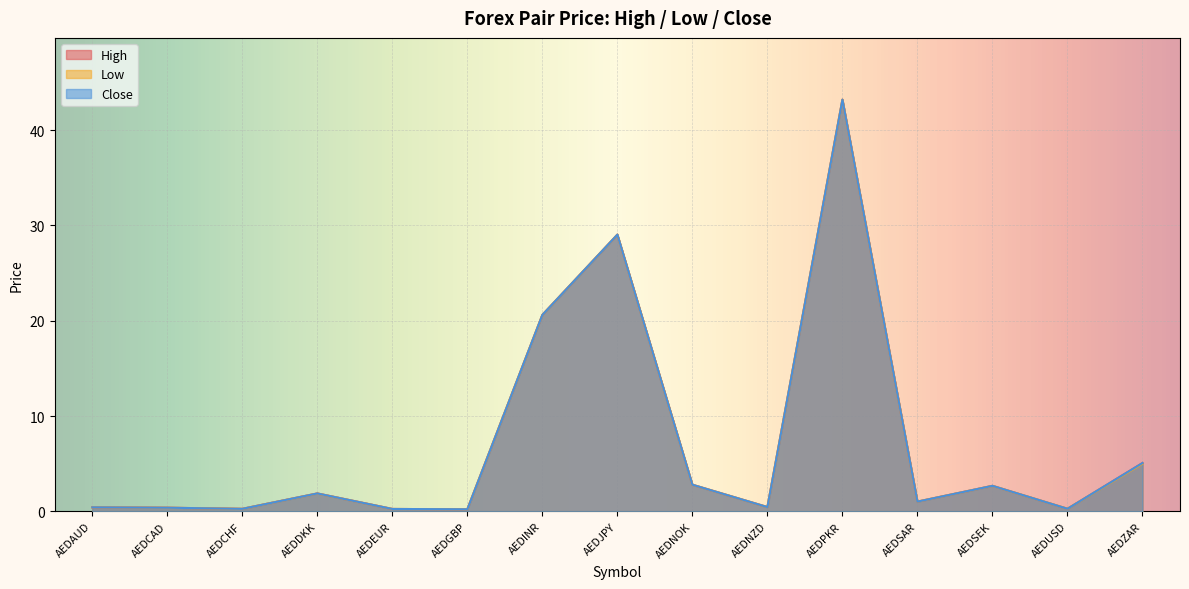

Is it true that Low equals 0.7 at AEDDKK?

False